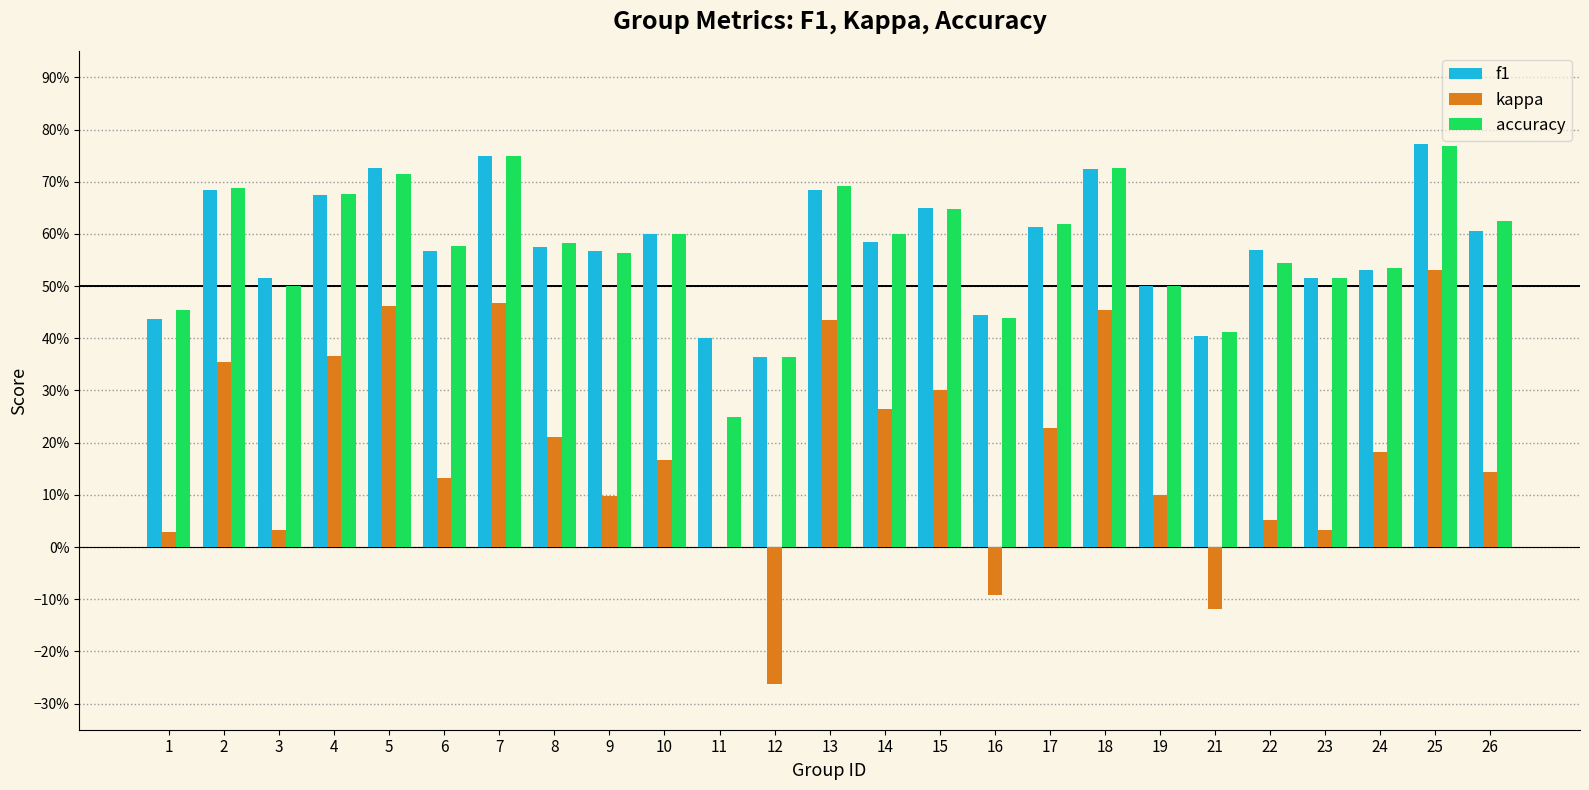

The value of f1 at 18 is 0.7. True or false?

True